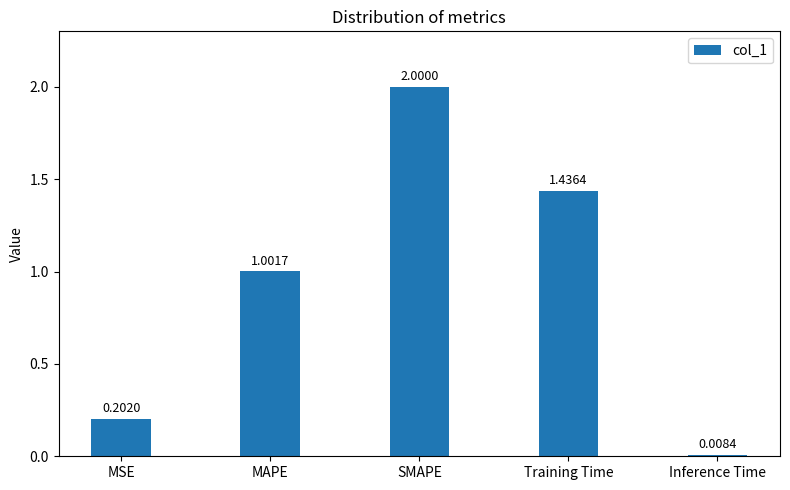

What is the difference between the values at MSE and MAPE?

0.8